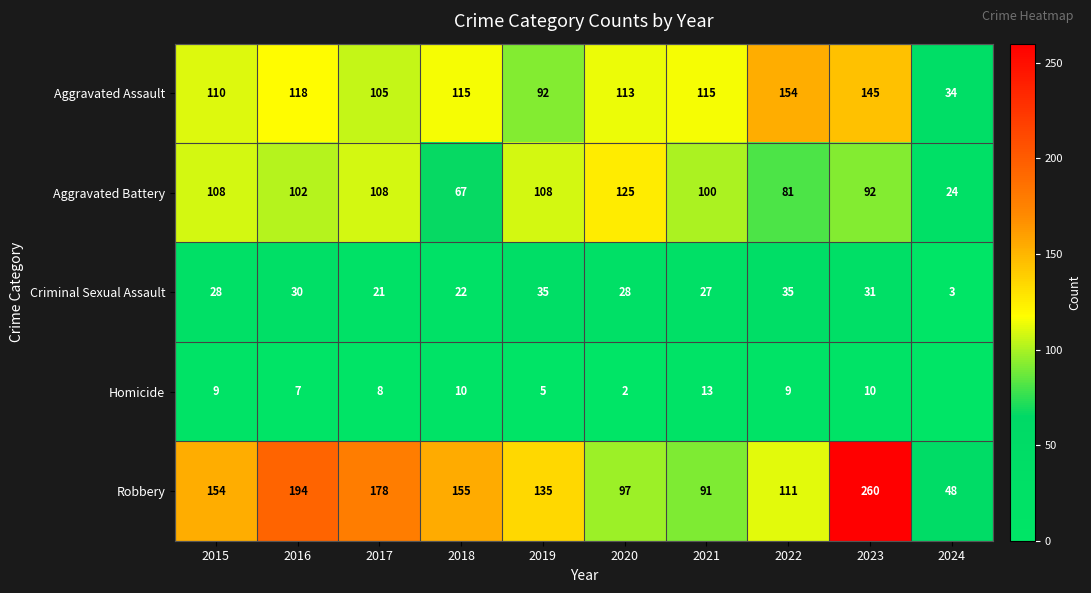

Count the number of categories in the chart.

10